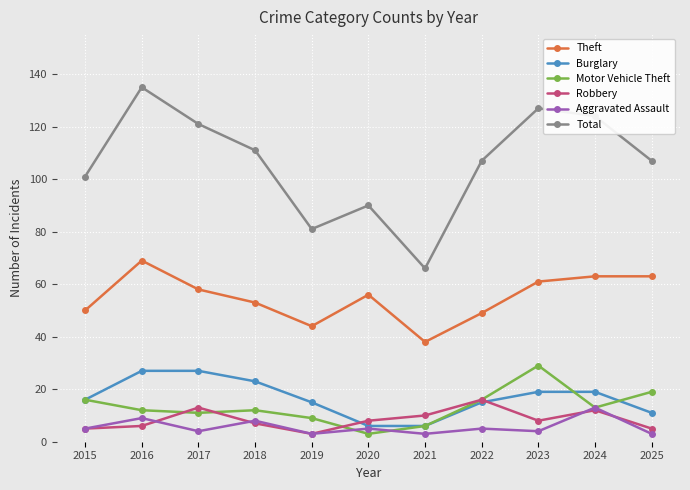

The Total series shows 151 at 2018. True or false?

False